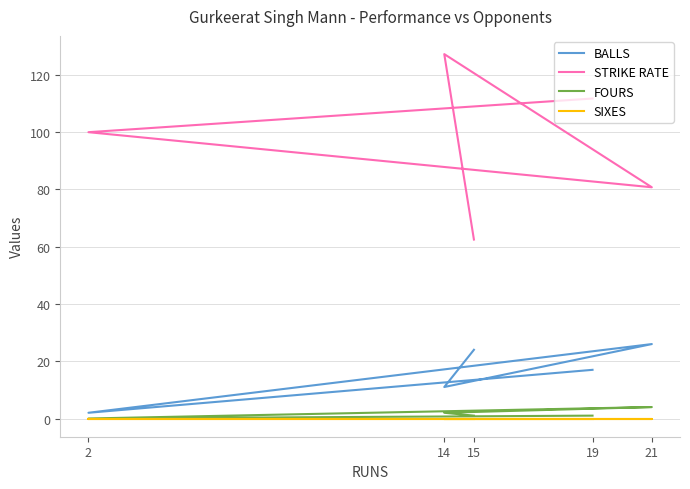

Reading right to left, transcribe all the data shown in this chart.

BALLS: 24.0	11.0	26.0	2.0	17.0
STRIKE RATE: 62.5	127.3	80.8	100.0	111.8
FOURS: 1.0	2.0	4.0	0.0	1.0
SIXES: 0.0	0.0	0.0	0.0	0.0